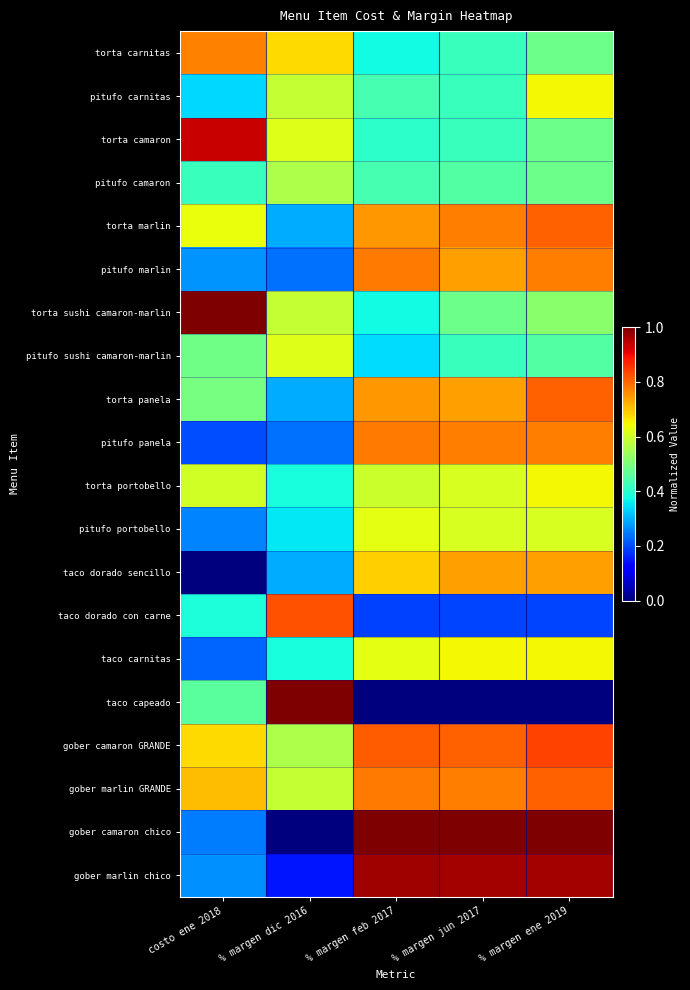

Which category has the highest value across all series?

costo ene 2018